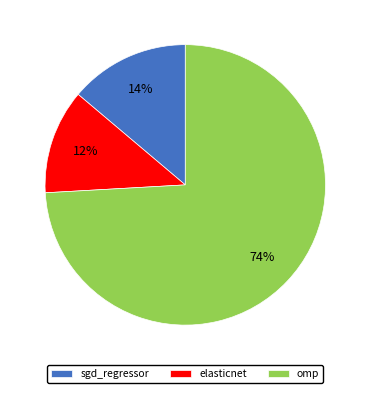

To the nearest percent, what portion does sgd_regressor represent?

14%